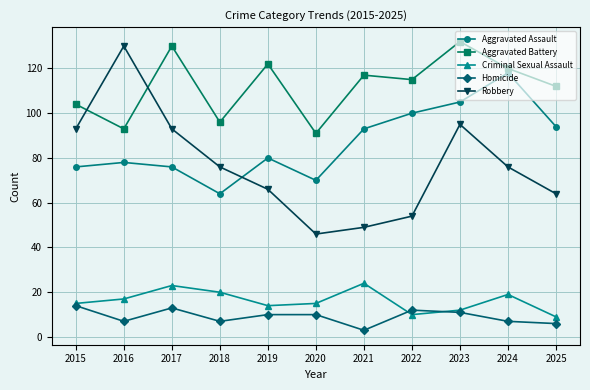

True or false: Aggravated Assault and Homicide intersect in this chart.

False